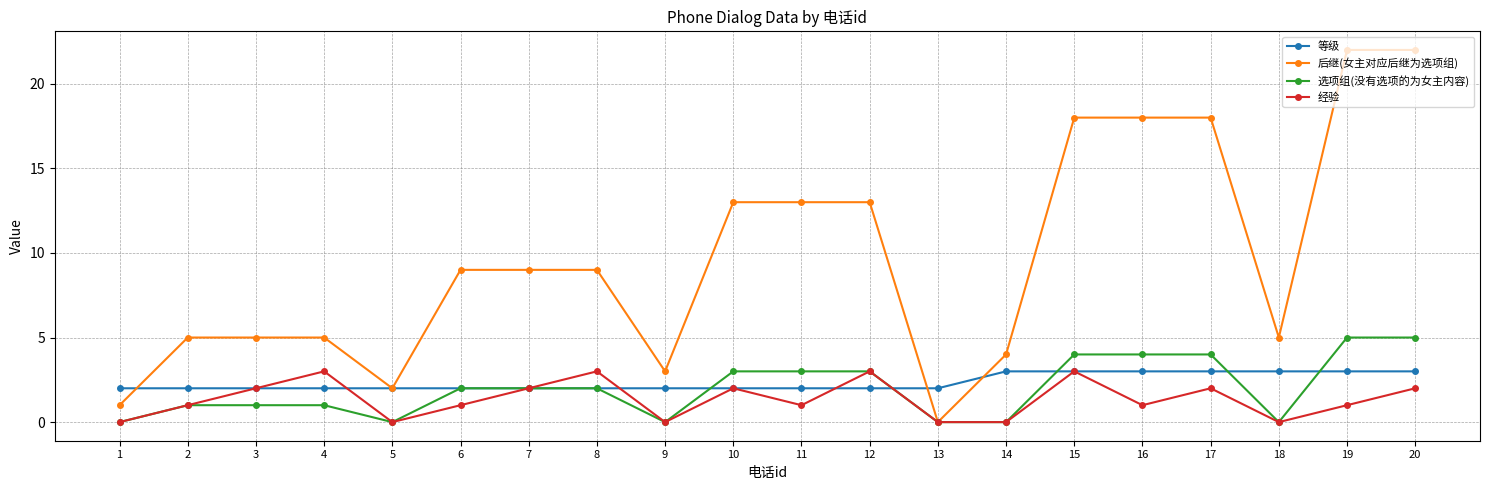

Which series has the widest spread of values?

后继(女主对应后继为选项组)